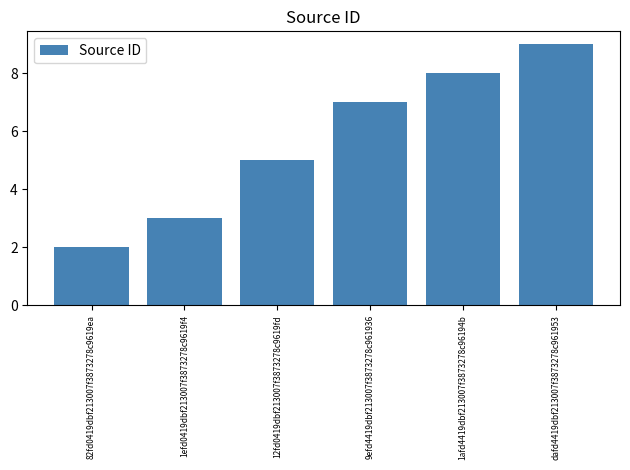

How many values are between 3 and 8?

4